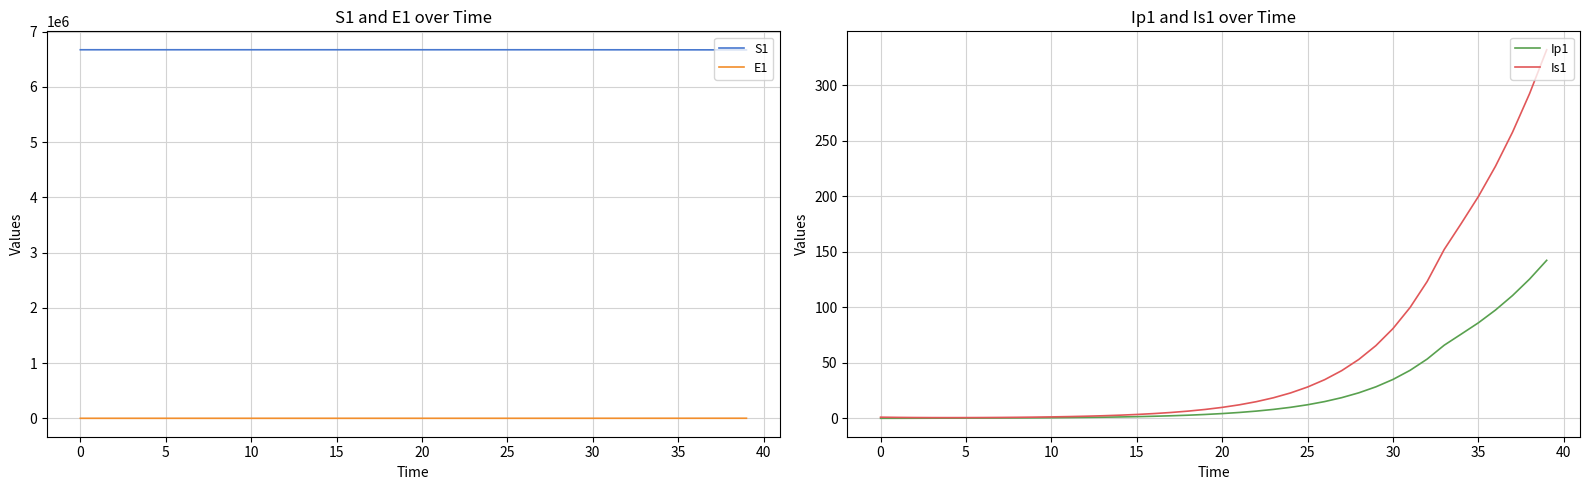

What are all the series names shown in the legend?

S1, E1, Ip1, Is1